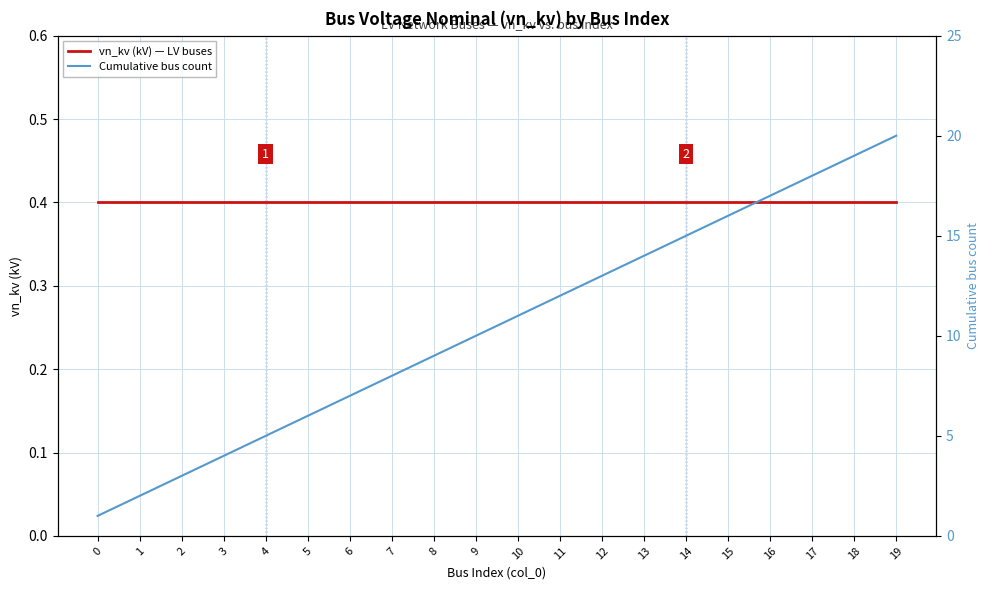

What are all the series names shown in the legend?

vn_kv (kV) — LV buses, Cumulative bus count